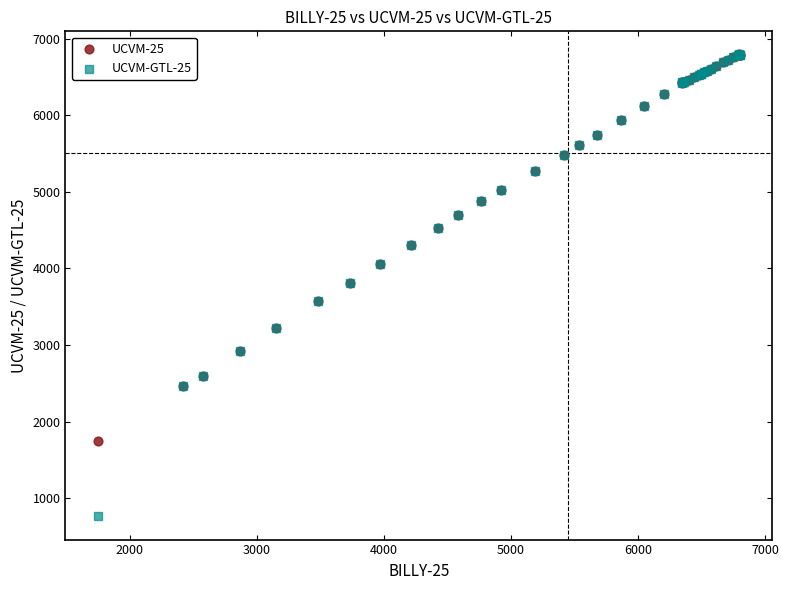

What are all the series names shown in the legend?

UCVM-25, UCVM-GTL-25